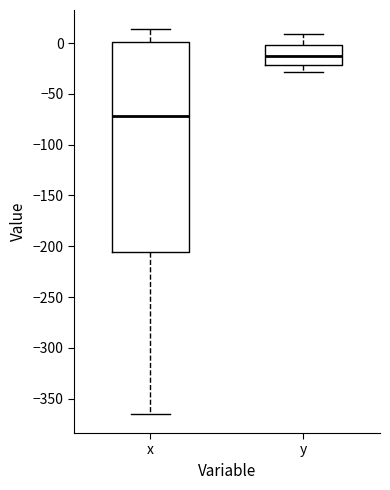

Comparing the boxes themselves (not the whiskers), which one is the tallest?

x